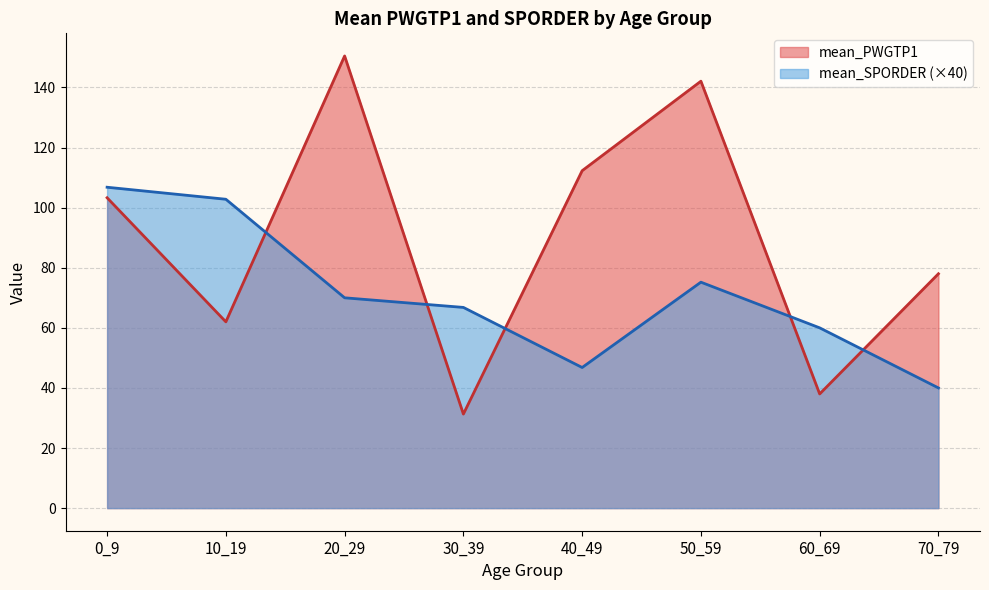

The value of mean_SPORDER at 50_59 is 3.3. True or false?

False